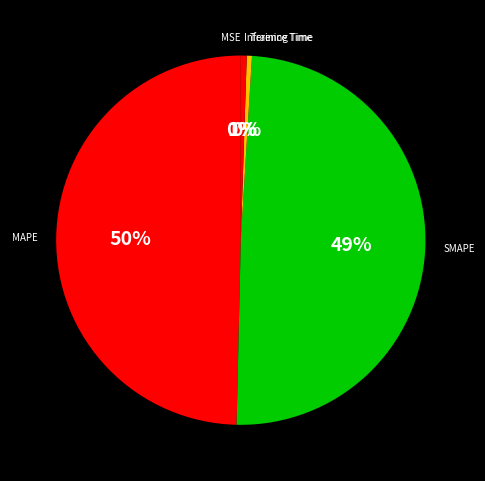

Is it true that SMAPE is 35% of the pie?

False